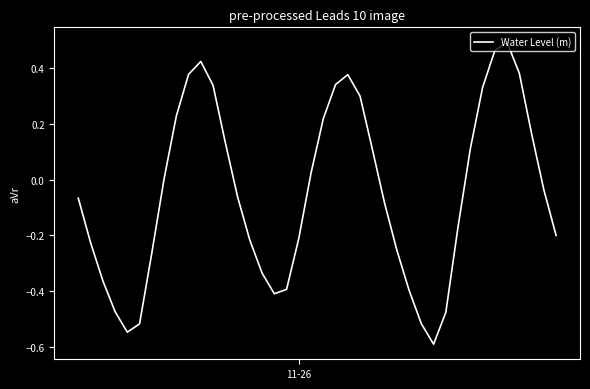

How many lines are shown in the chart?

1